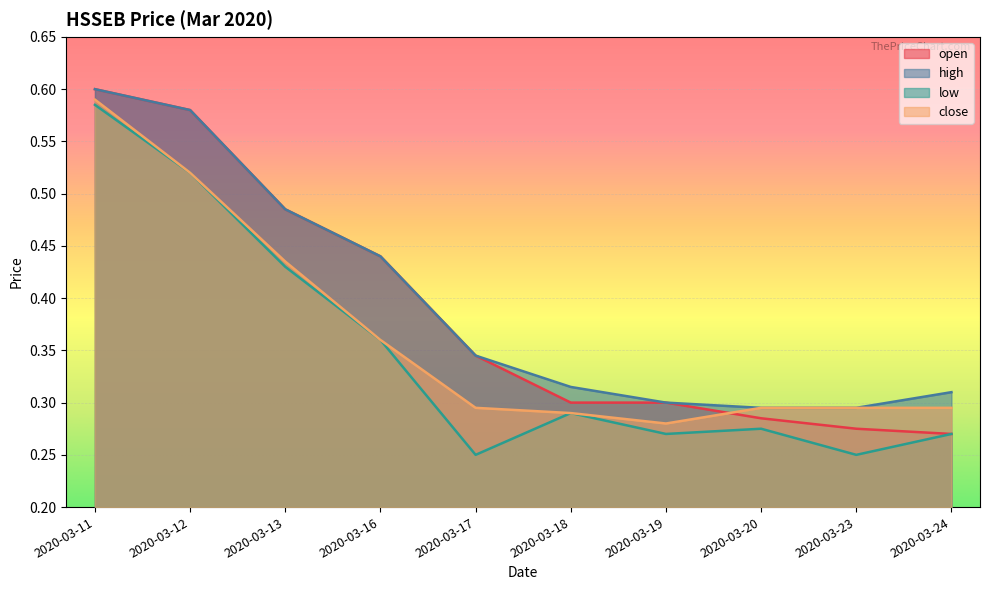

Count the number of data series in this chart.

4